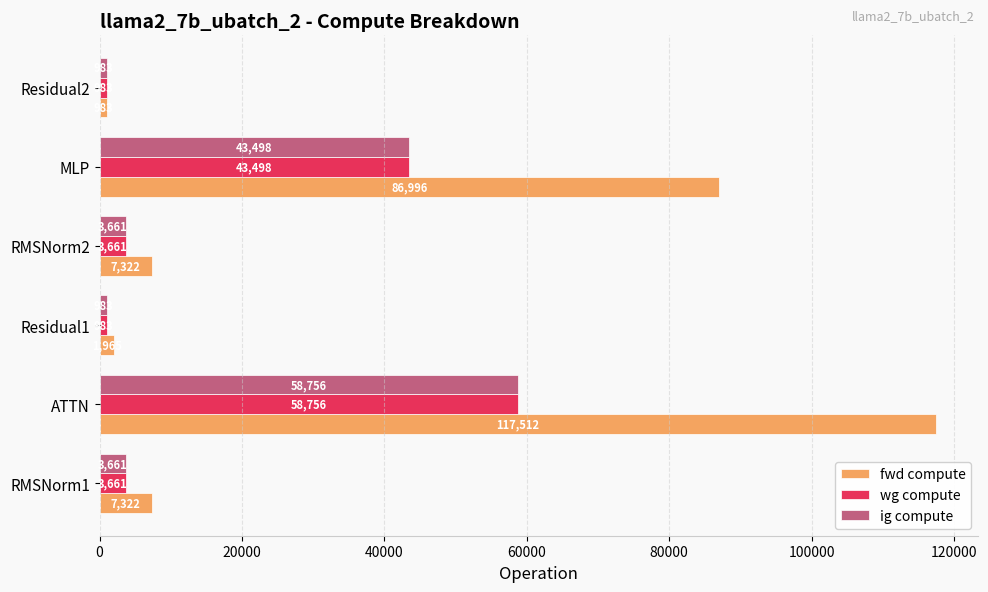

Which category has the highest value across all series?

ATTN